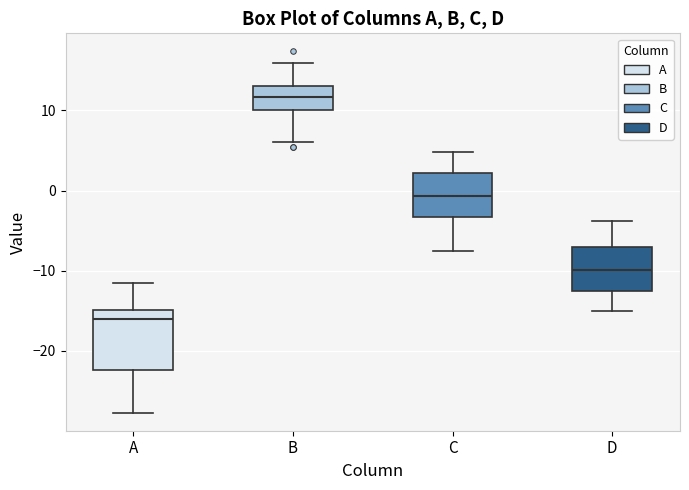

Reading left to right, read every box against the y-axis: the position of its median line, the range the box covers, and the ends of its whiskers. The values are not printed on the chart, so give them approximately, as read against the axis.

A: median -16, box -22 to -15, whiskers -28 to -11
B: median 12, box 10 to 13, whiskers 6 to 16
C: median -1, box -3 to 2, whiskers -8 to 5
D: median -10, box -13 to -7, whiskers -15 to -4